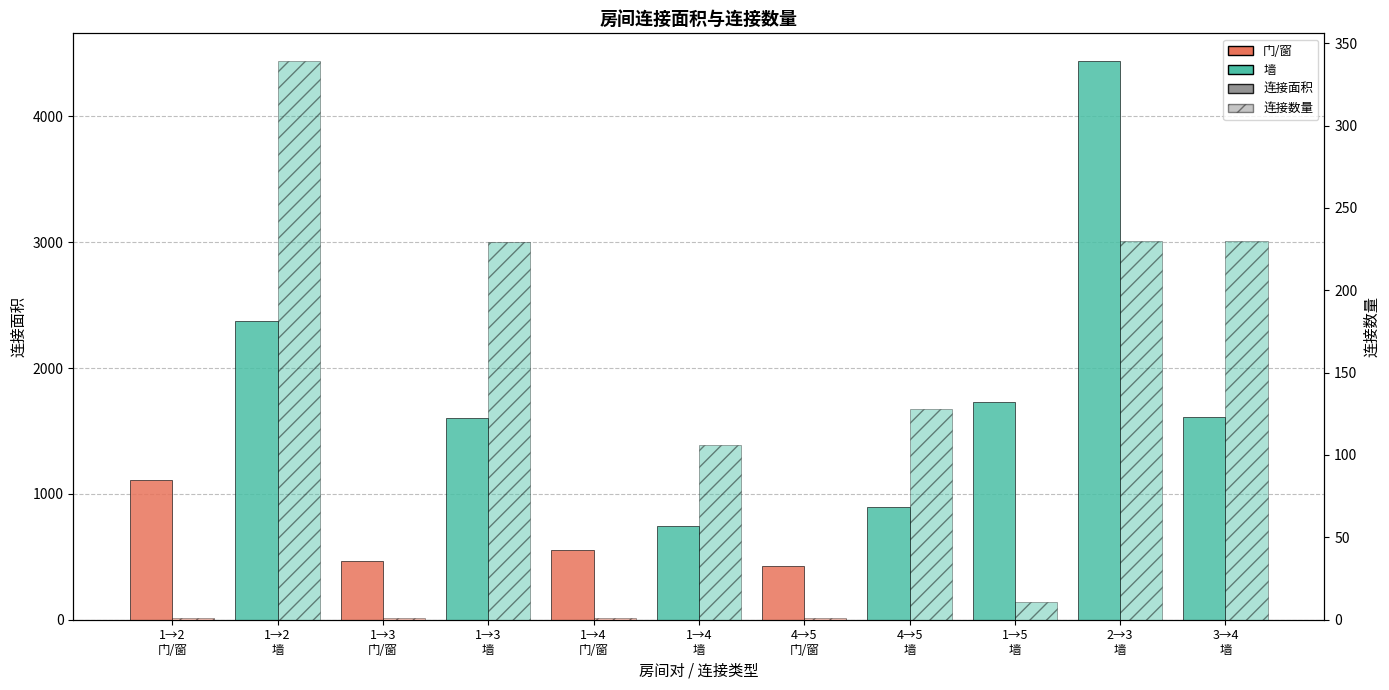

At which label does 连接数量 reach its peak?

1→2
墙